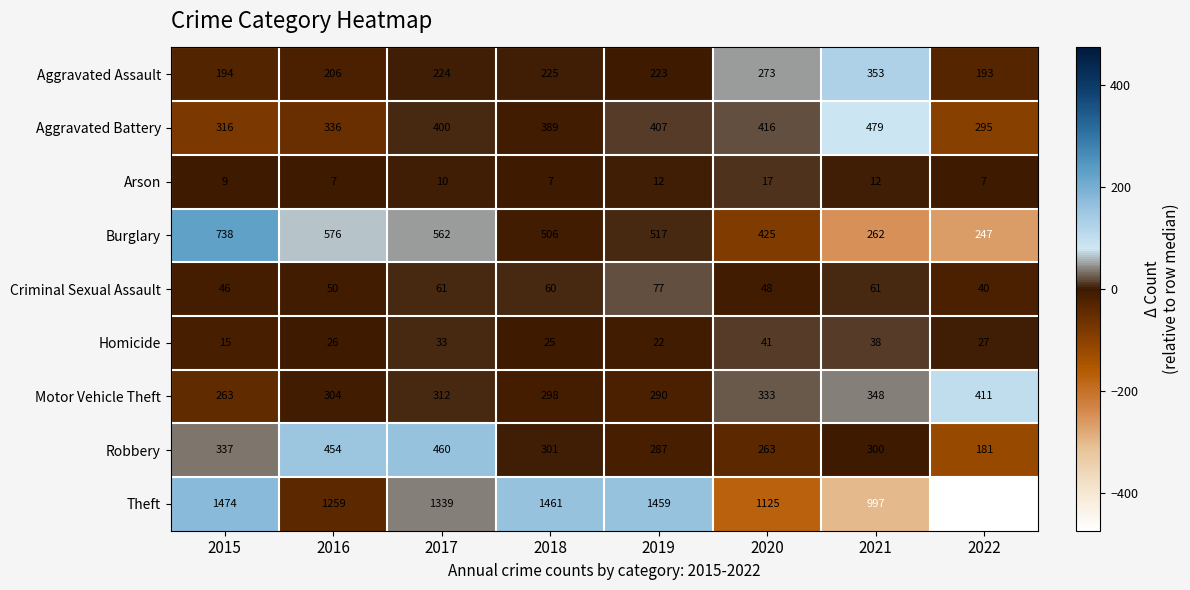

Which category has the highest value in the Homicide series?

2020